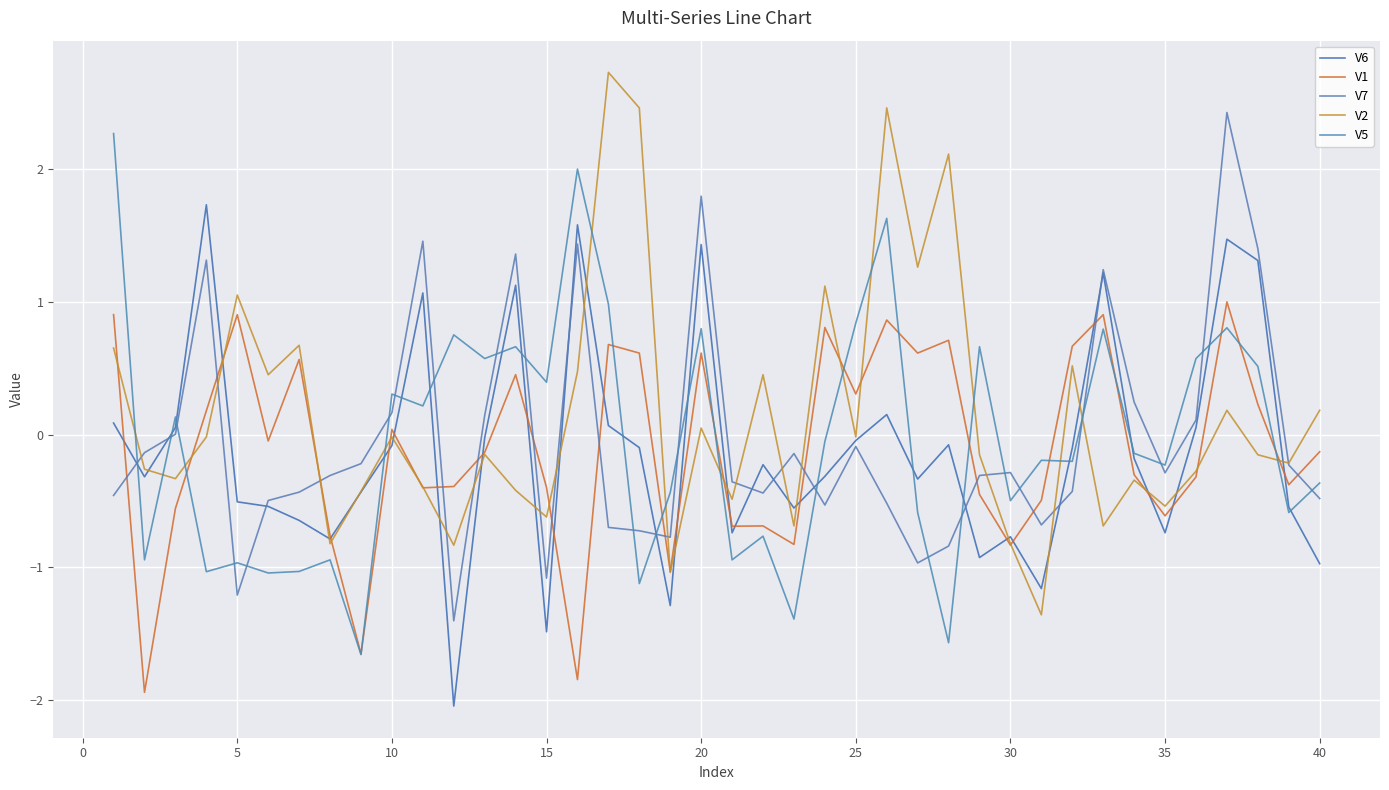

How many lines are shown in the chart?

5